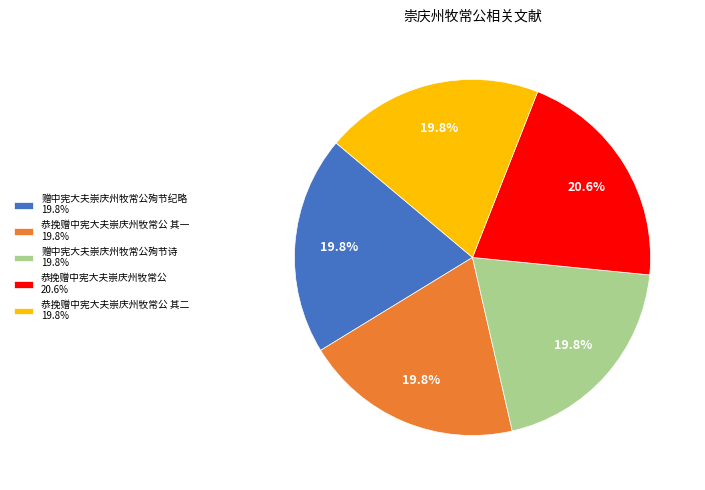

How many slices are in this pie chart?

5